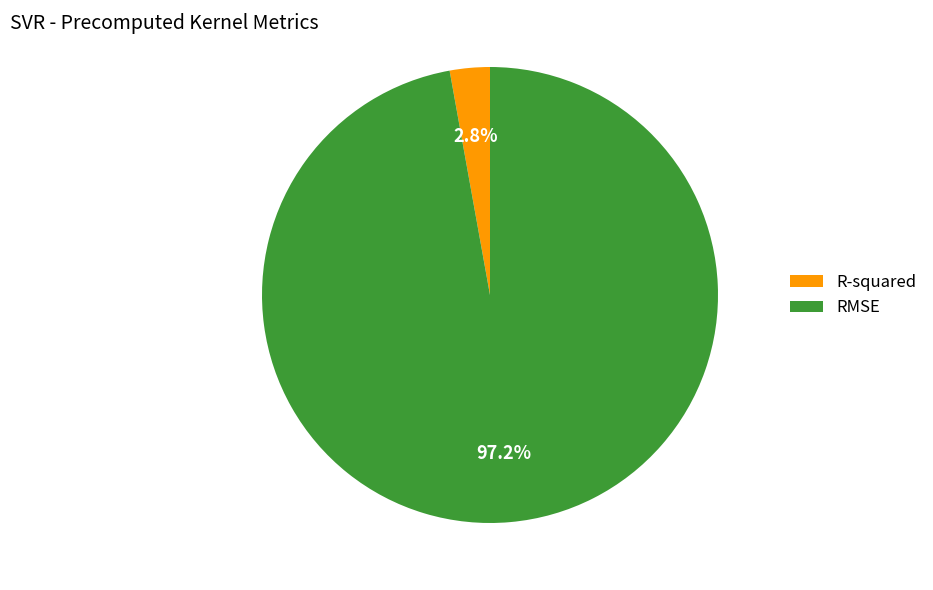

What is the total percentage of R-squared and RMSE?

100.0%